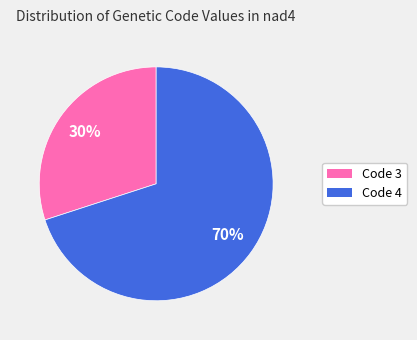

Is there any slice that represents more than half of the pie?

Yes